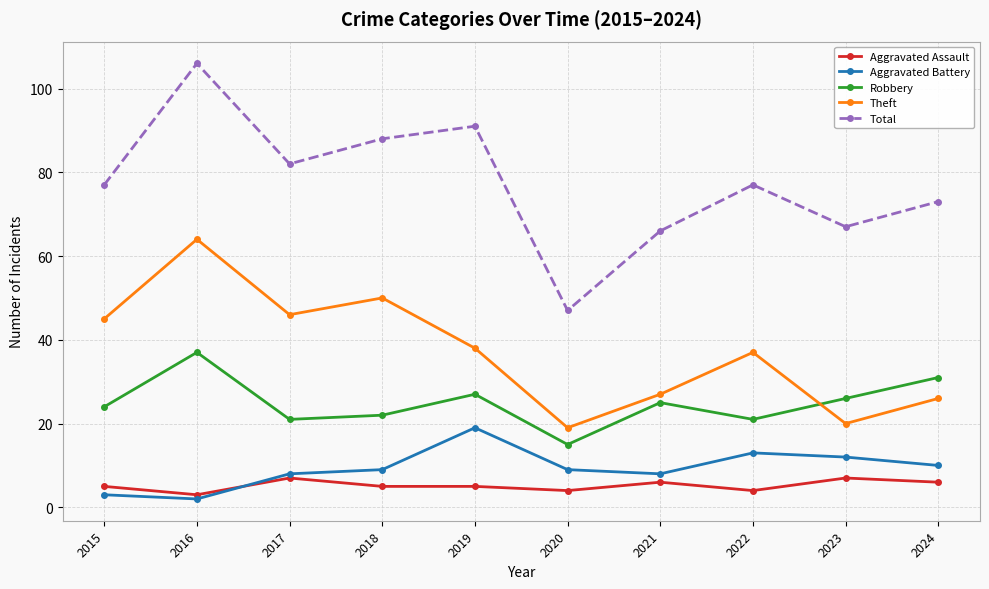

Which series has the largest range (max minus min)?

Total